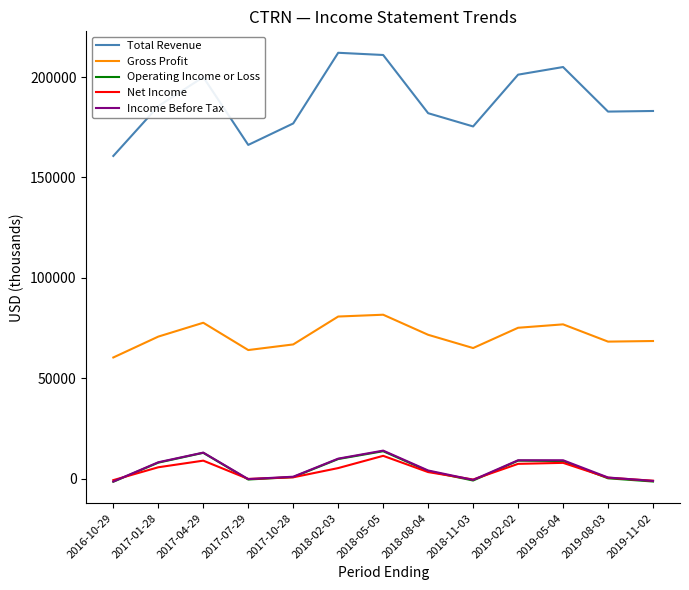

What is the lowest value of the Total Revenue series?

160700